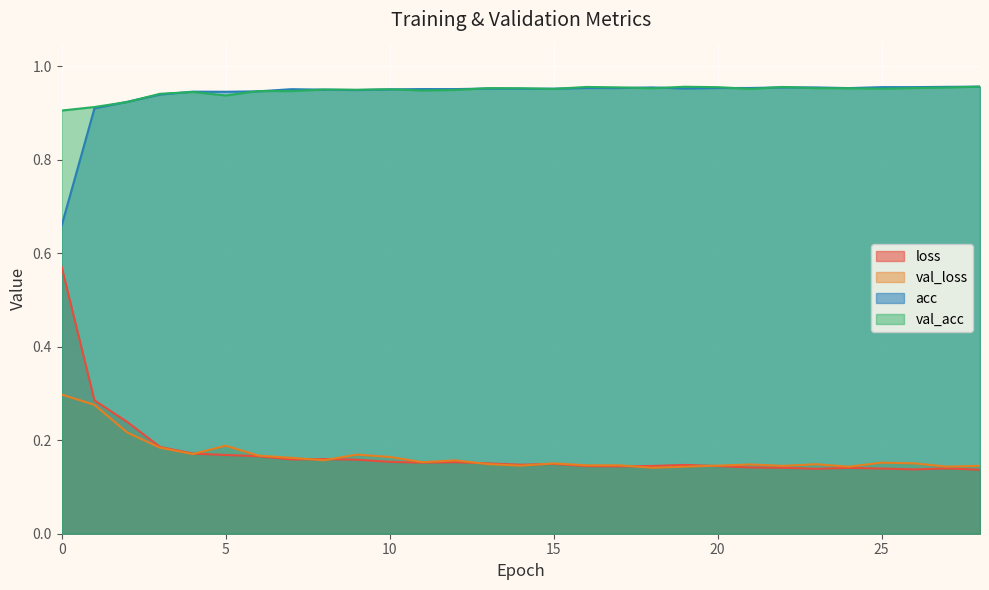

At which category does loss reach its first local valley?

7